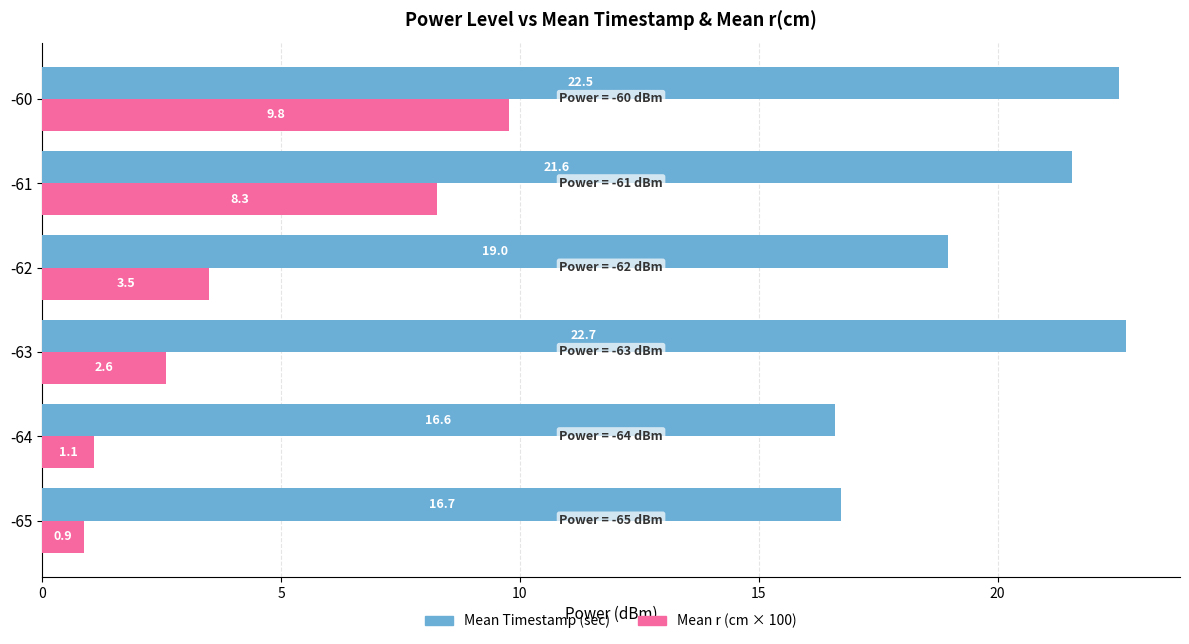

What is the highest value of the Mean Timestamp (sec) series?

22.7